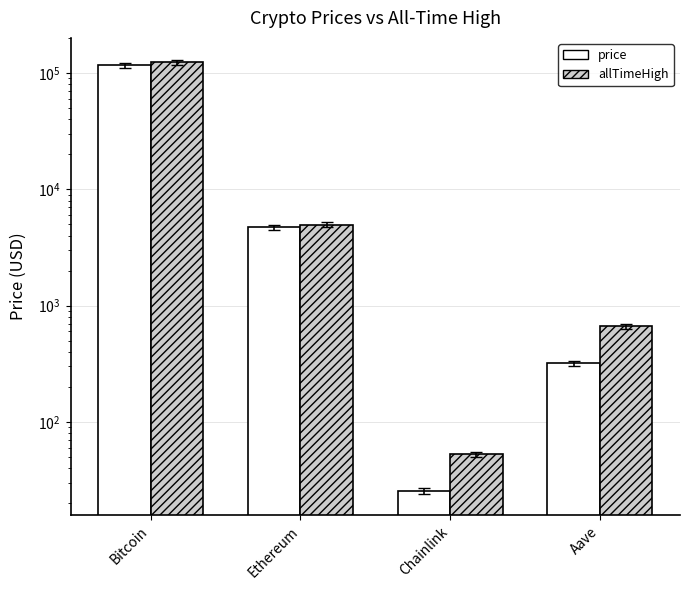

What is the difference between the maximum and minimum values in the allTimeHigh series?

124075.3